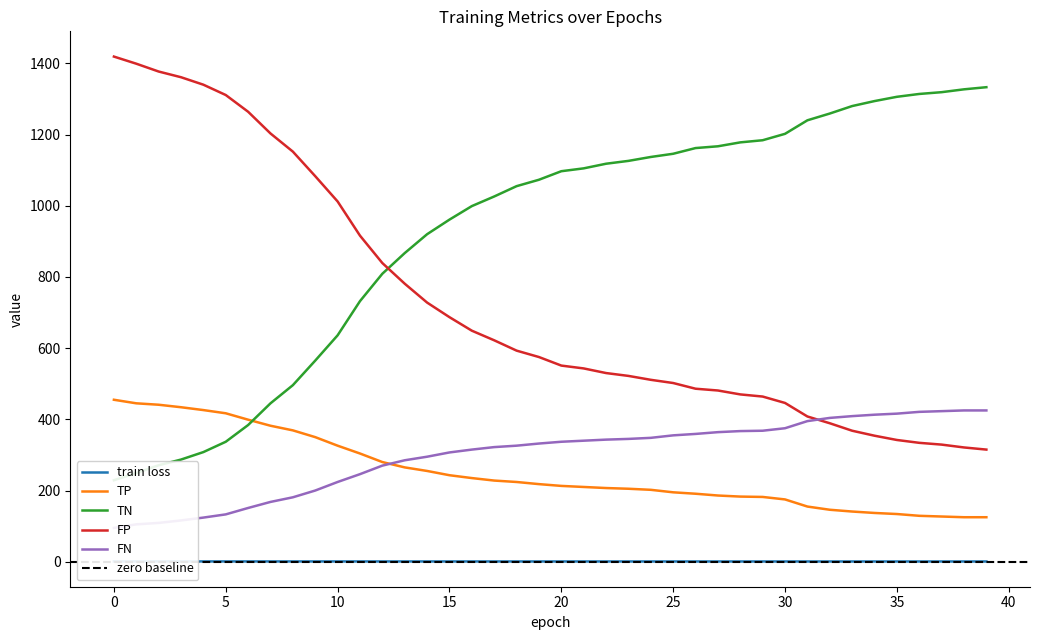

At how many categories does at least one series exceed 503?

40